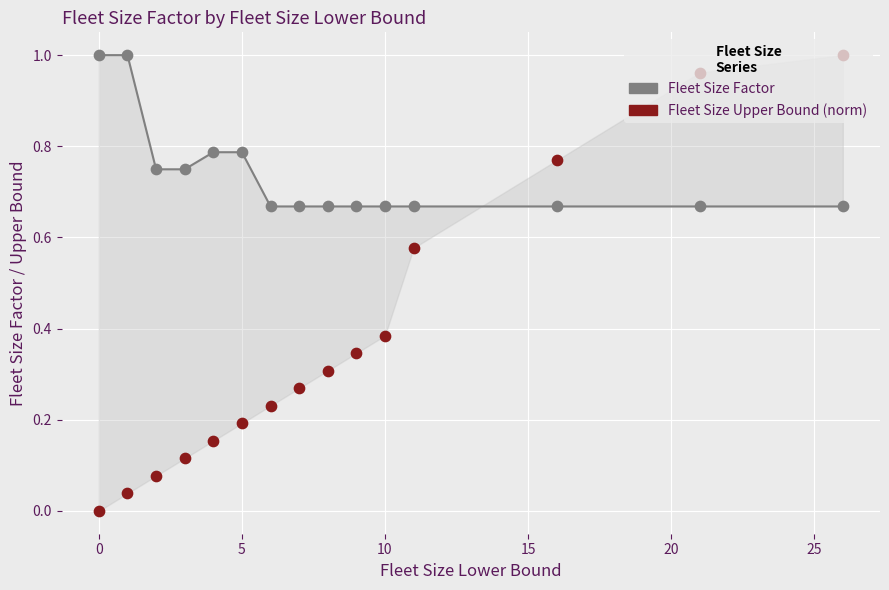

Which series has the widest spread of Y values?

Fleet Size Upper Bound (norm)